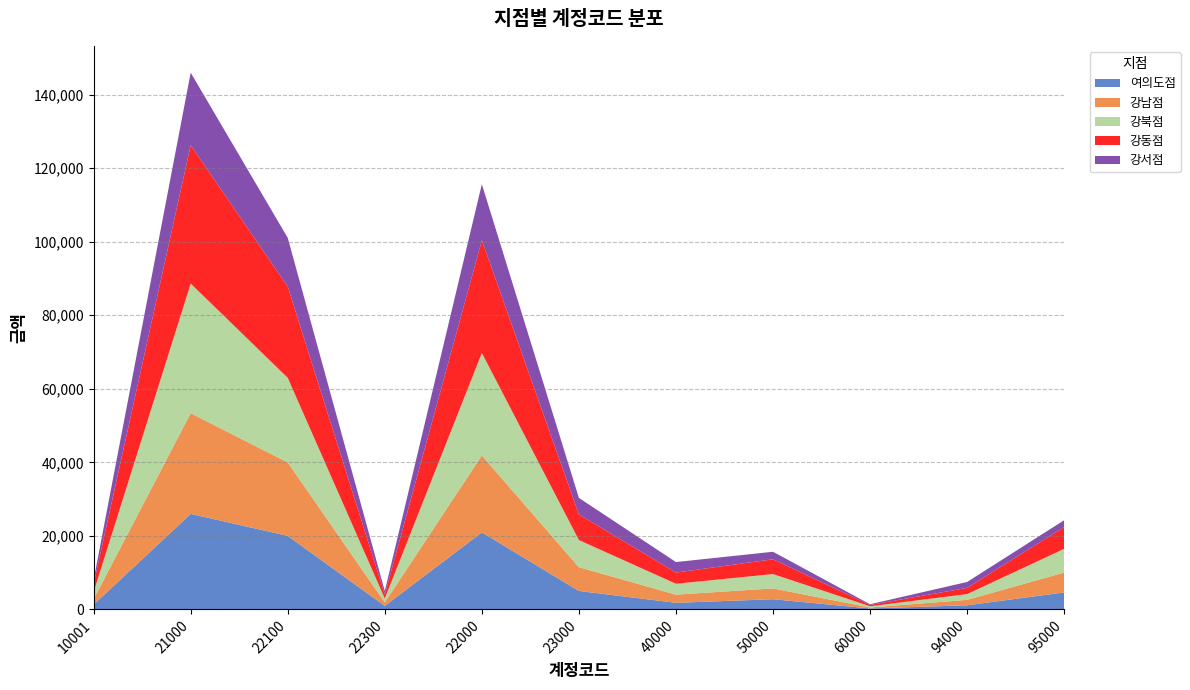

Reading left to right, what are all the values shown in this chart?

여의도점: 1318	25984	20008	957	20965	5019	1796	2779	259	1126	4617
강남점: 1486	27382	19981	946	20927	6455	2228	2936	263	1479	5421
강북점: 1959	35258	22997	1083	27866	7392	2956	3902	335	1564	6439
강동점: 2170	37630	24832	1058	30645	6985	3049	4021	364	1683	5910
강서점: 1118	19735	13236	962	15255	4480	2853	2046	192	1613	1868